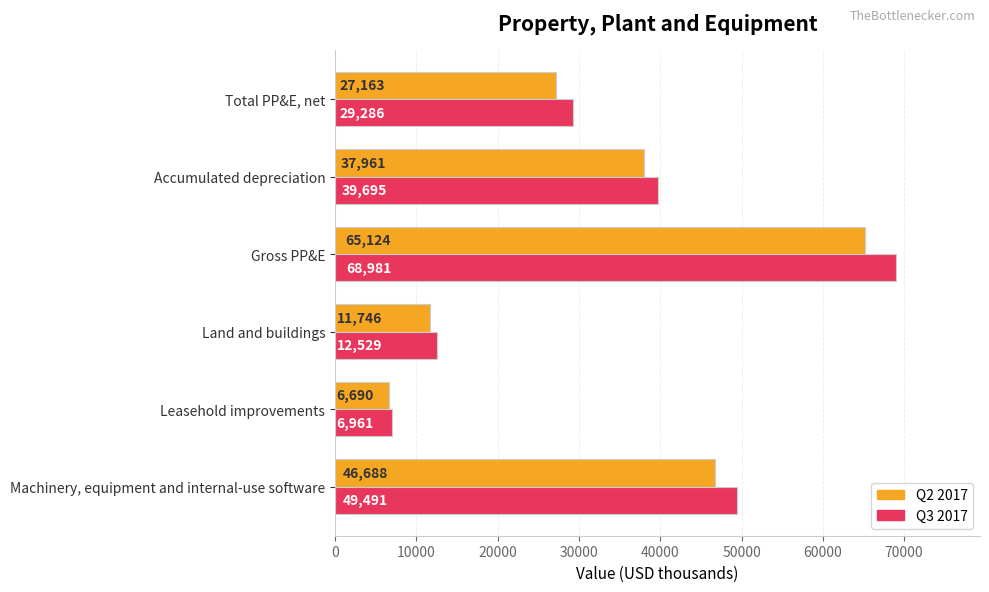

Which series has the largest total across all categories?

Q3 2017